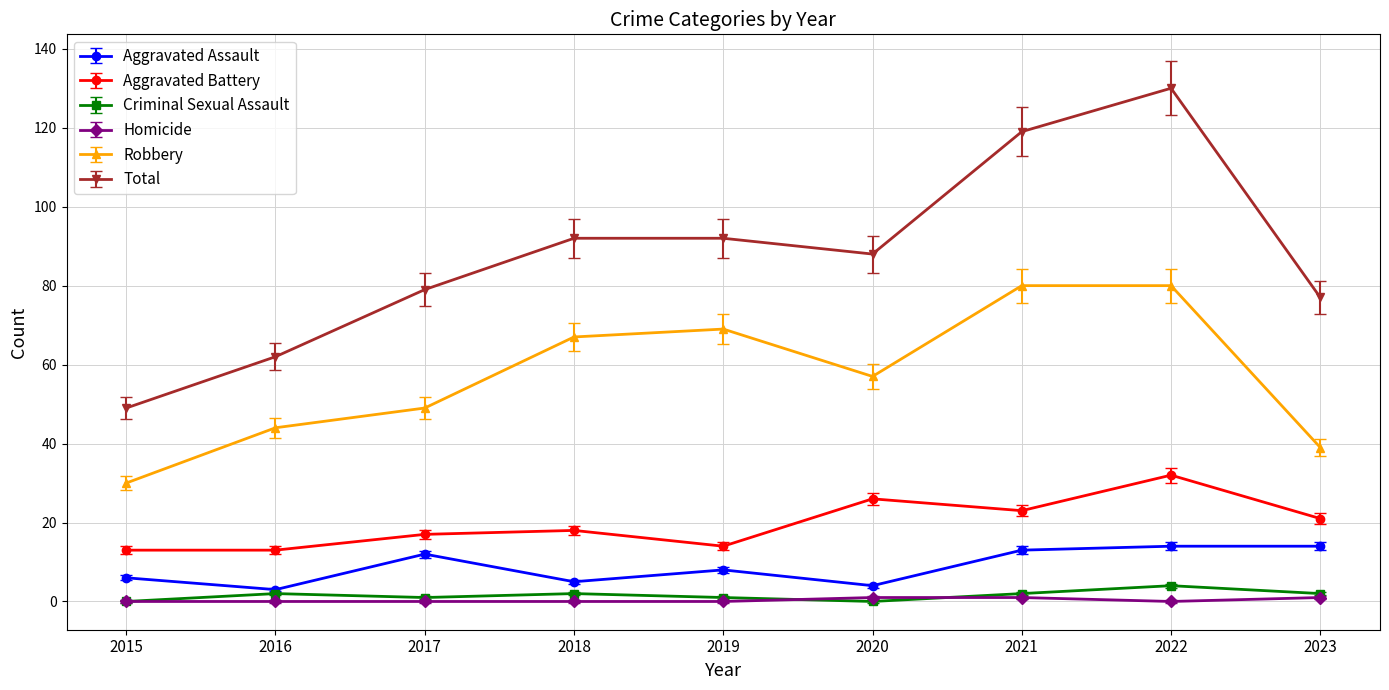

Which series changed the most between 2015 and 2021?

Total